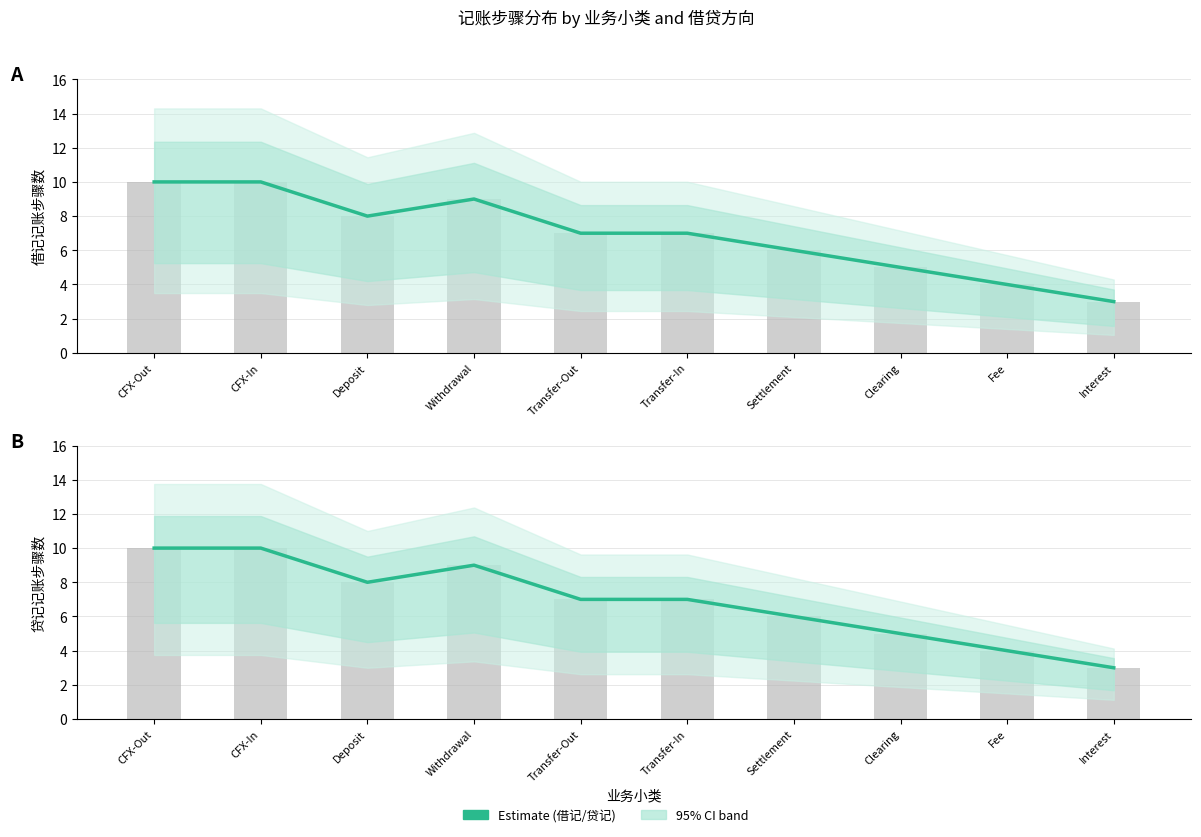

What is the average value of the 借记 (Estimate) series?

7